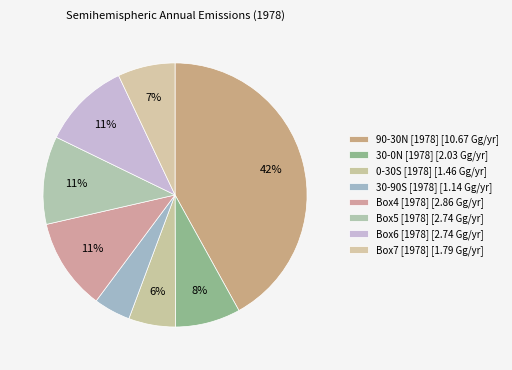

How many segments does this pie chart have?

8